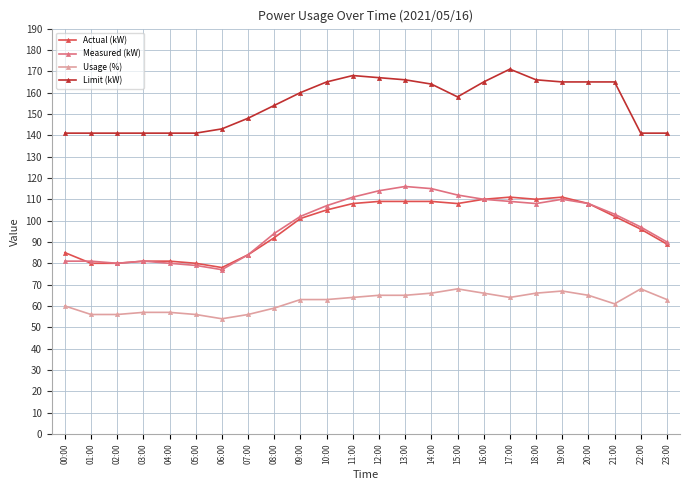

What position from the left is 16:00?

17